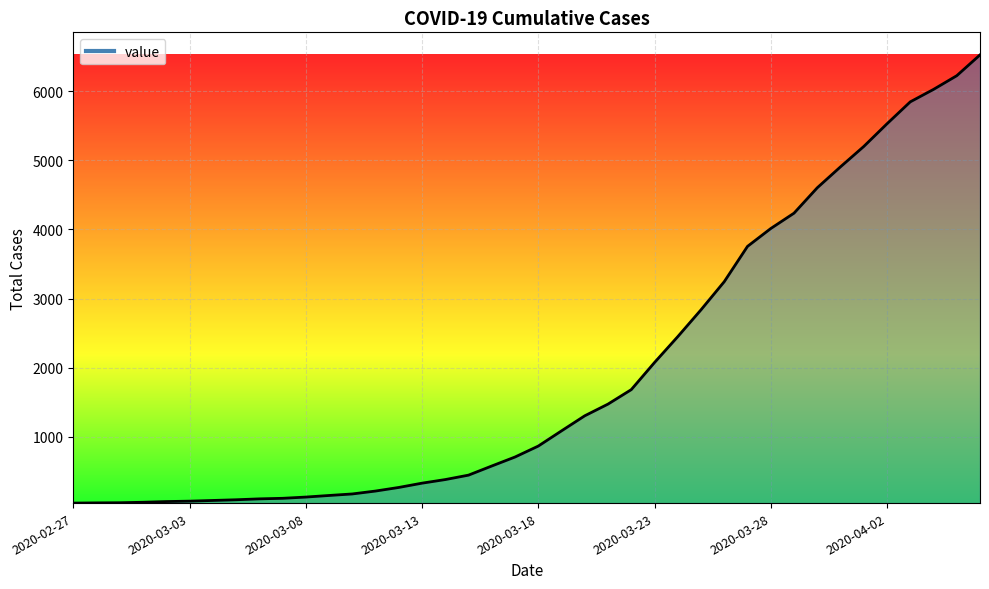

What is the maximum value shown in the chart?

6522